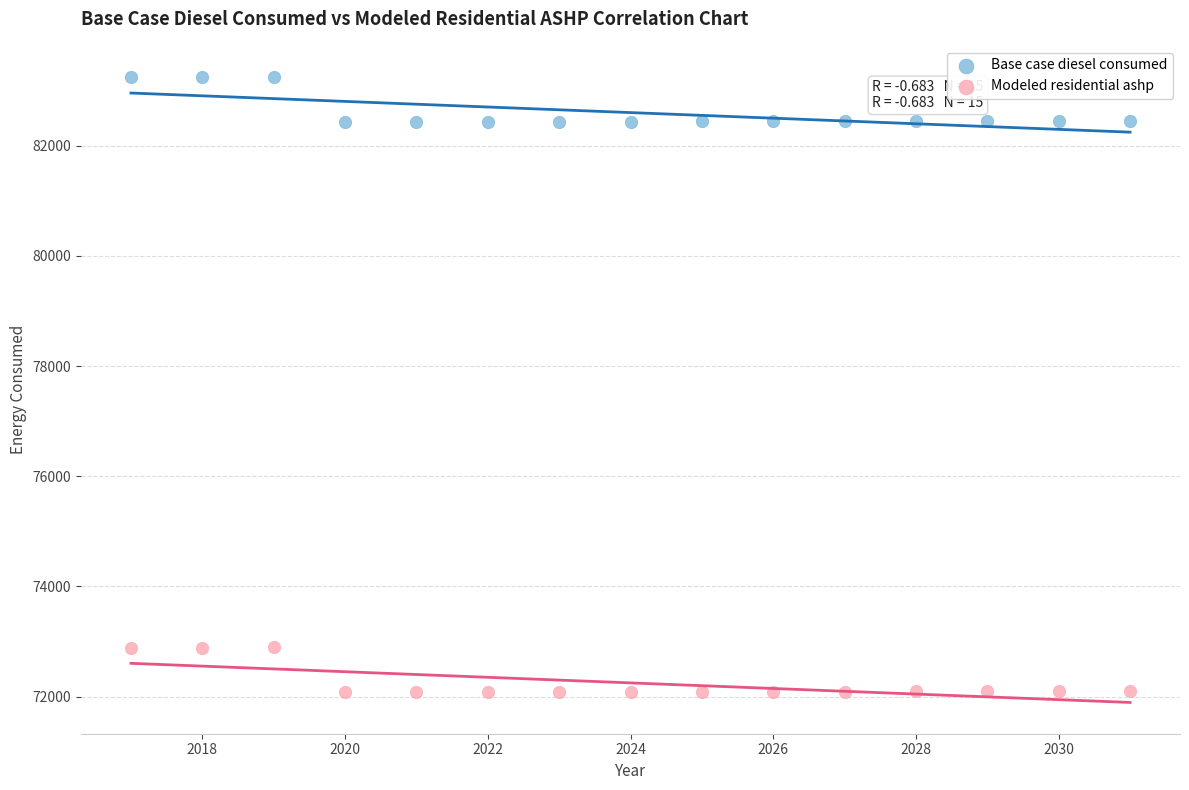

What is the X range (max minus min) for the scatter plot?

14.0